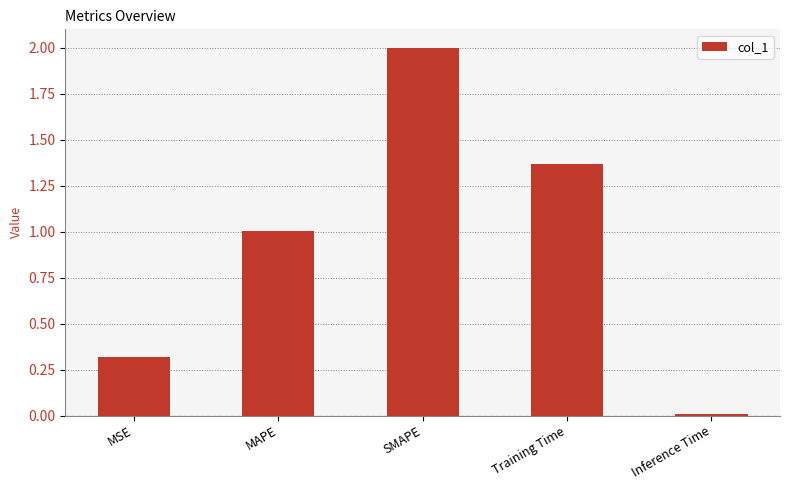

The value at SMAPE is 2.0. True or false?

True